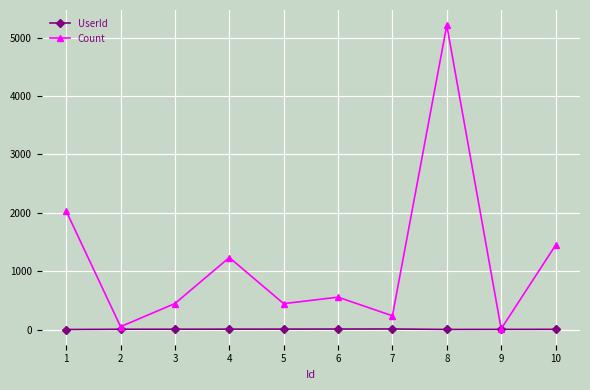

Which series changed the most between 7 and 10?

Count